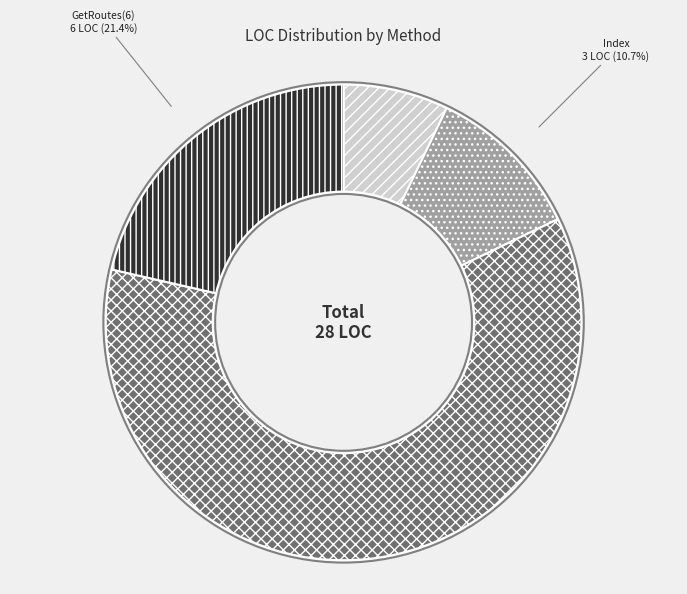

What is the majority slice?

GetRoutes(17)